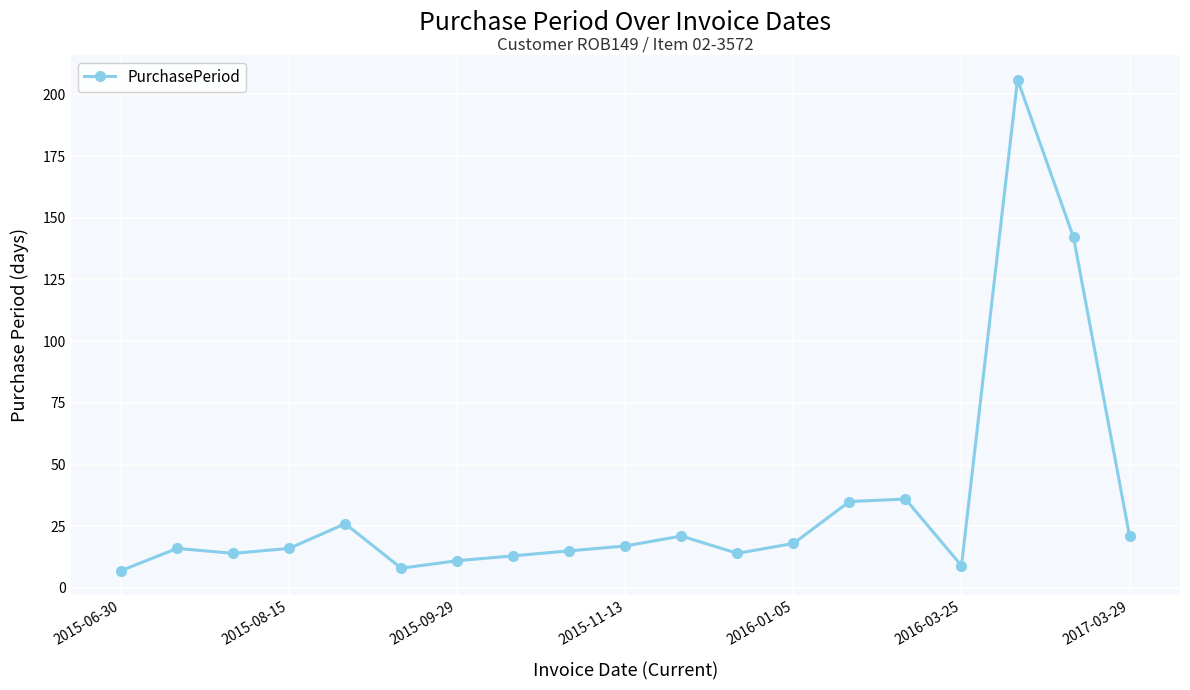

True or false: the data has more than 1 interior local peaks.

True